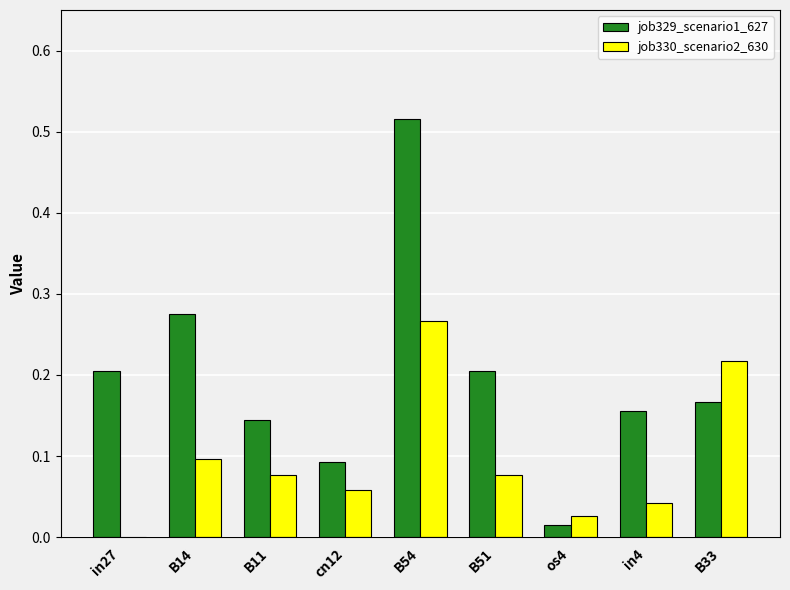

What is the sum of all job330_scenario2_630 values?

0.9